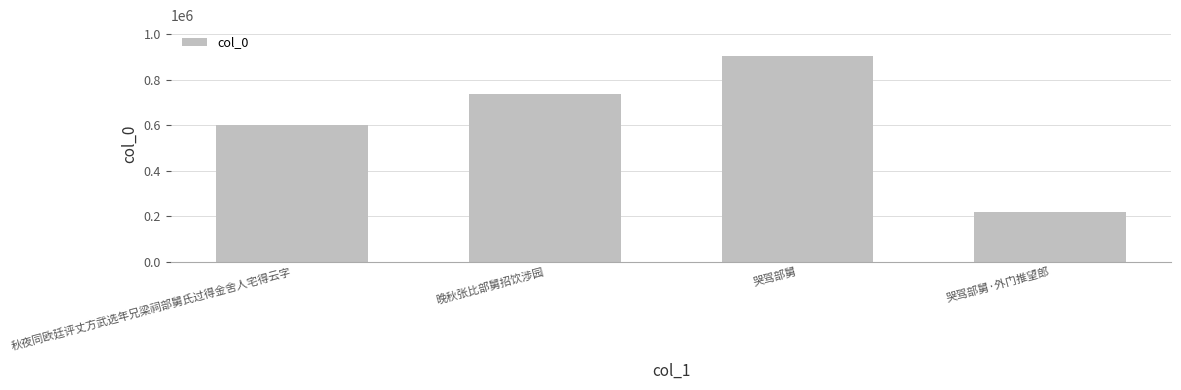

What is the change in value from 晚秋张比部舅招饮涉园 to 哭驾部舅?

+166252